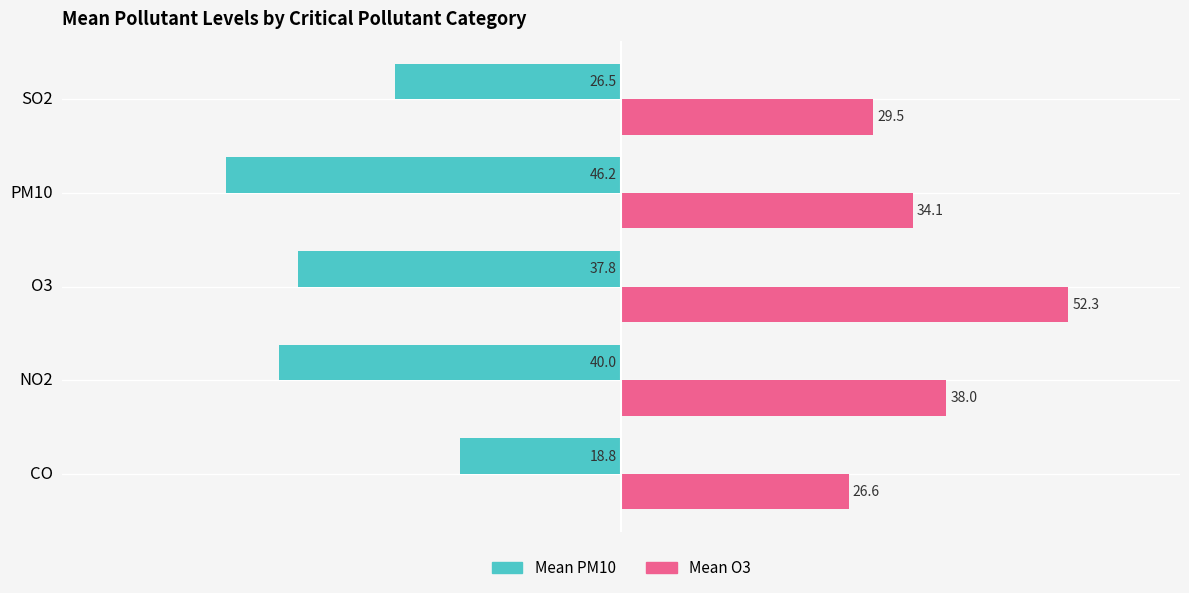

True or false: Mean O3 has a value of 29.5 at SO2.

True